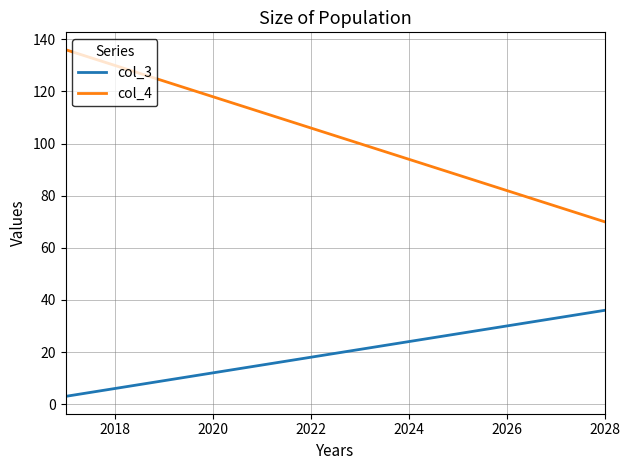

Which series has the largest range (max minus min)?

col_4